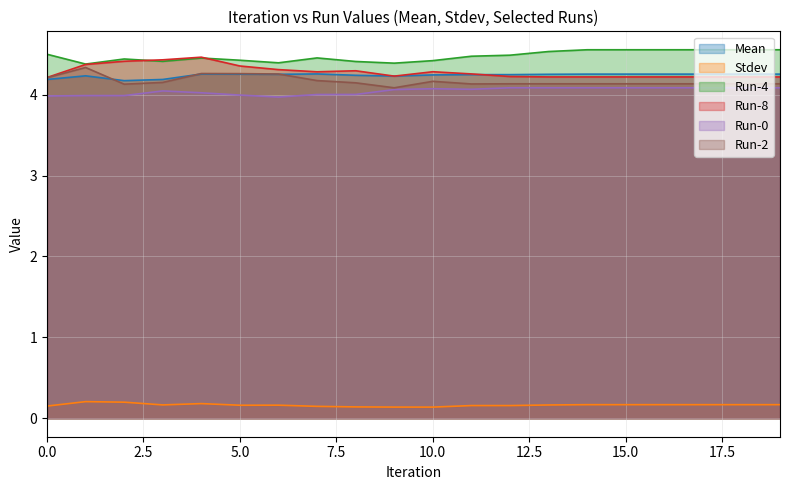

What are all the series names shown in the legend?

Mean, Stdev, Run-4, Run-8, Run-0, Run-2